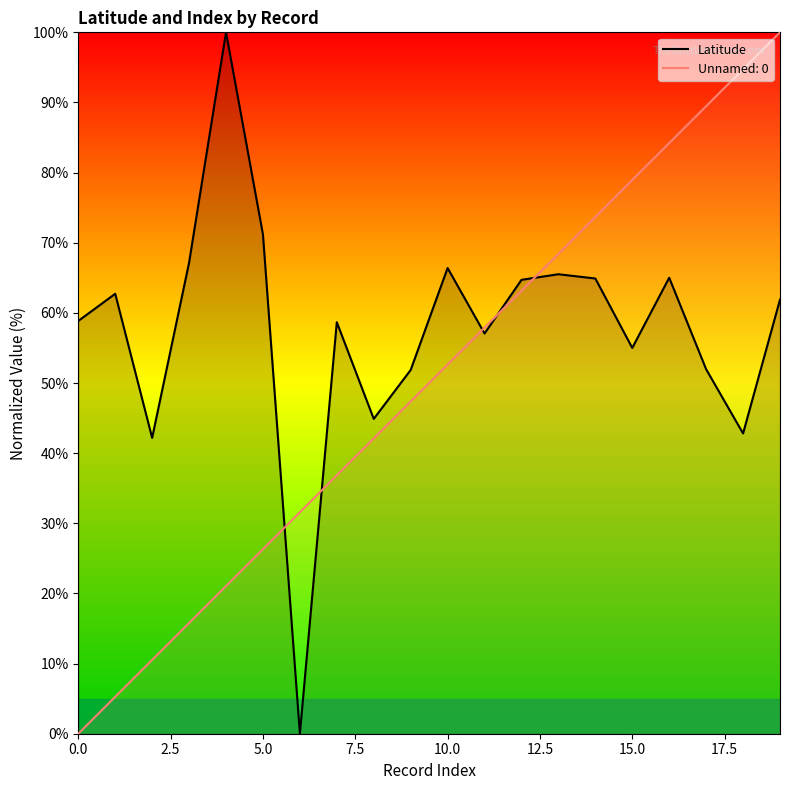

What is the difference between the maximum and minimum values?

100.0